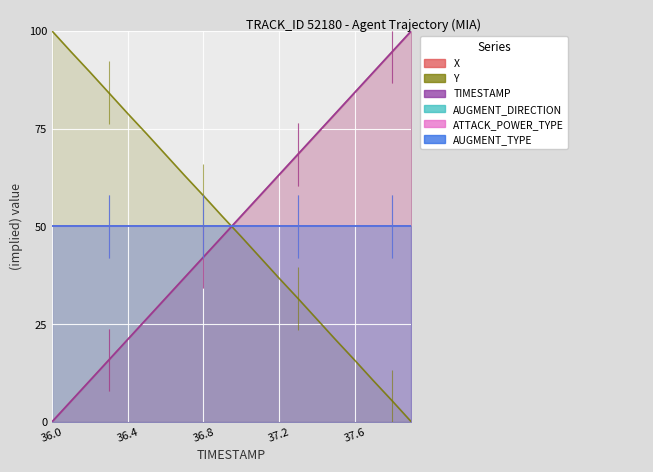

The Y series shows 15.8 at 37.6. True or false?

True